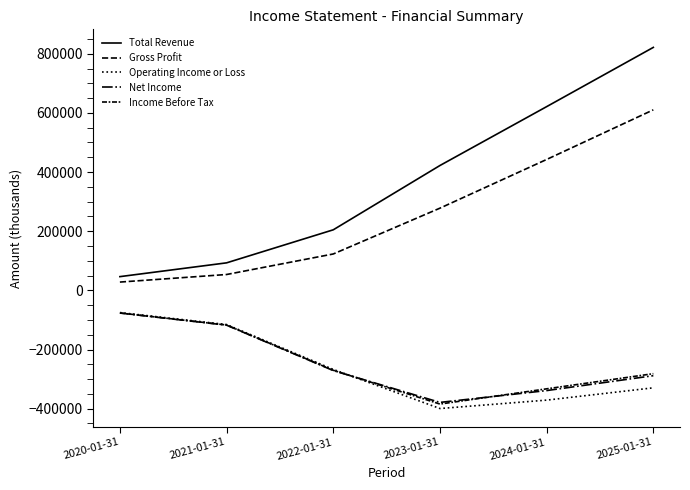

Which category has the lowest value in the Total Revenue series?

2020-01-31